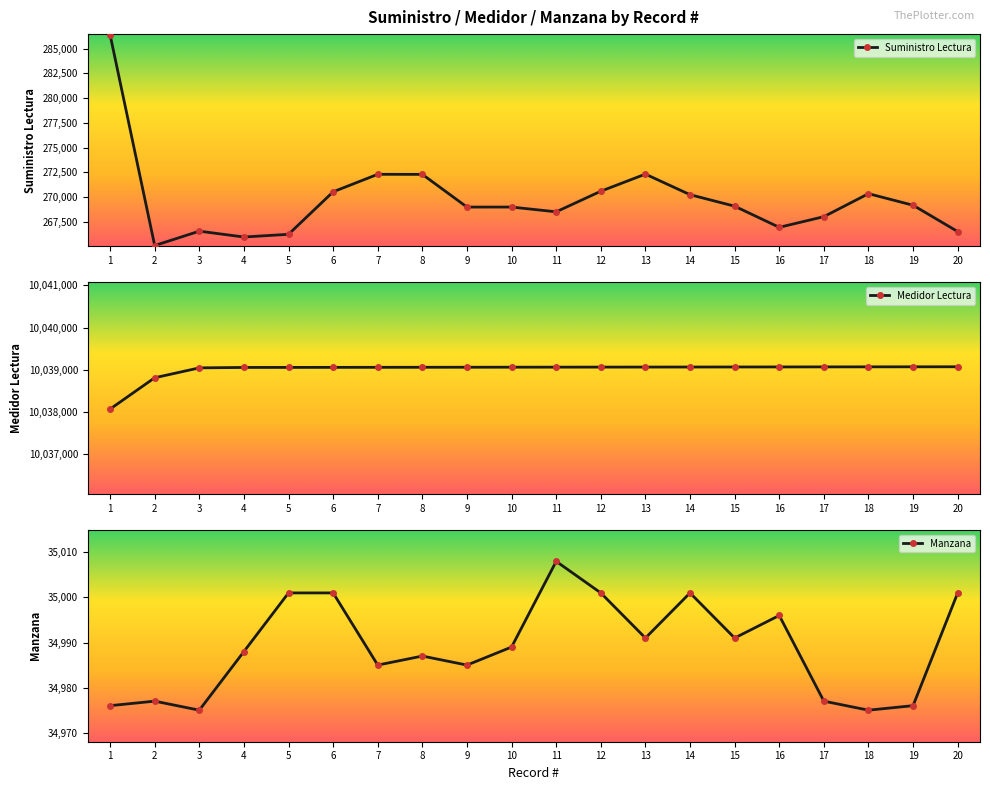

True or false: Medidor Lectura and Manzana intersect in this chart.

False